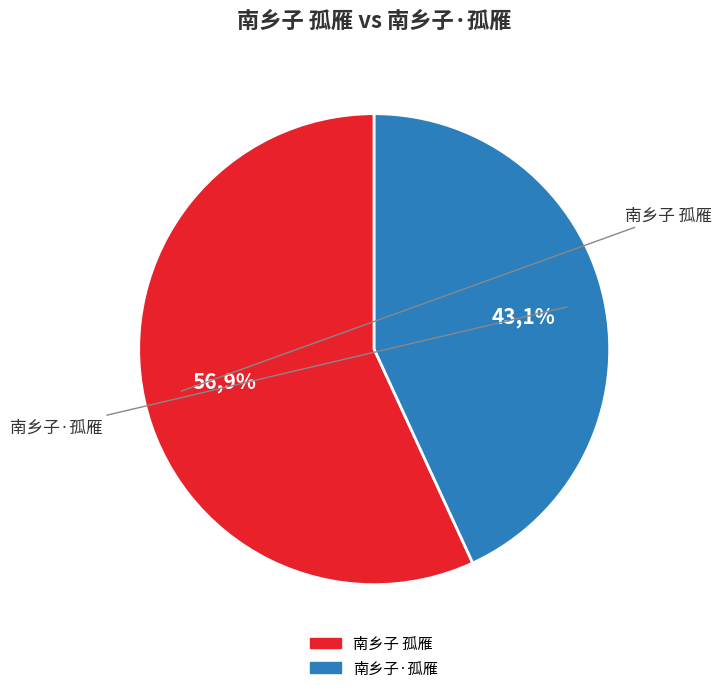

Approximately how many times larger is the value at 南乡子·孤雁 compared to 南乡子 孤雁?

0.8